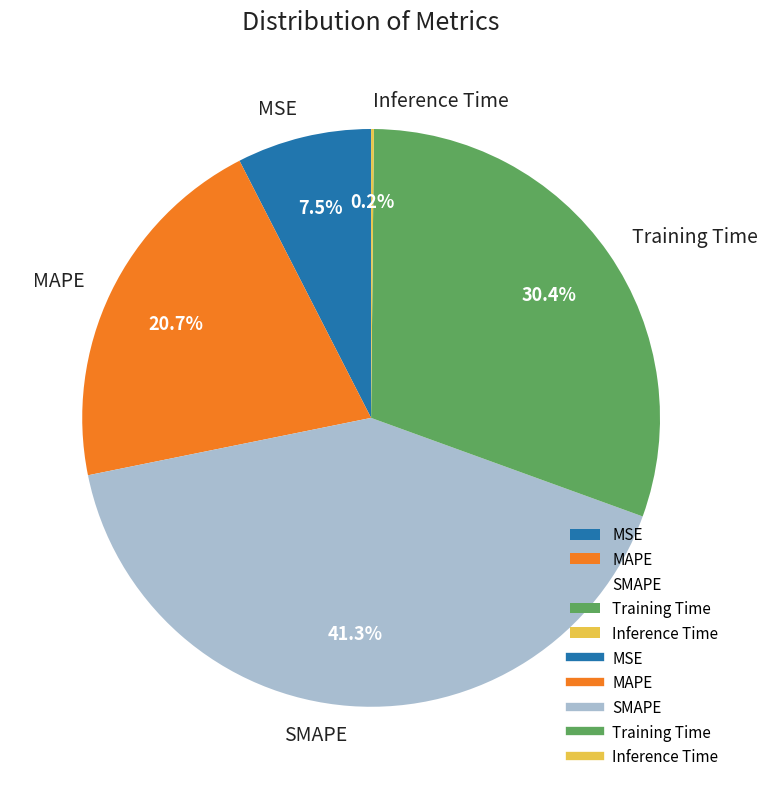

Which has a higher value, Training Time or MSE?

Training Time